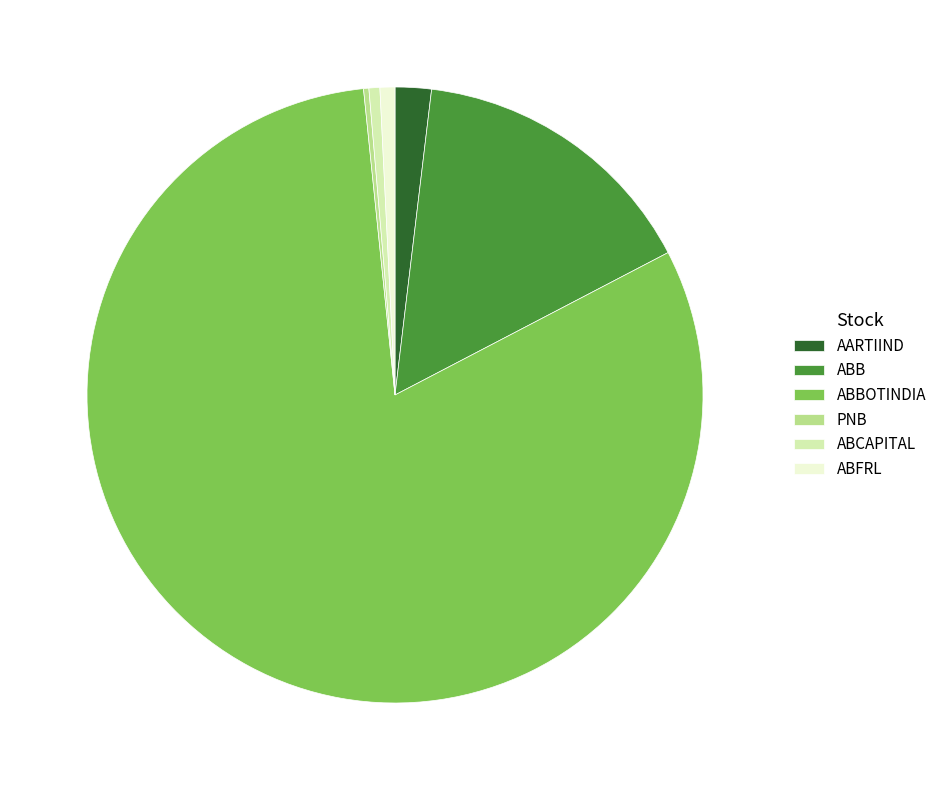

Is ABCAPITAL the majority of the pie?

No